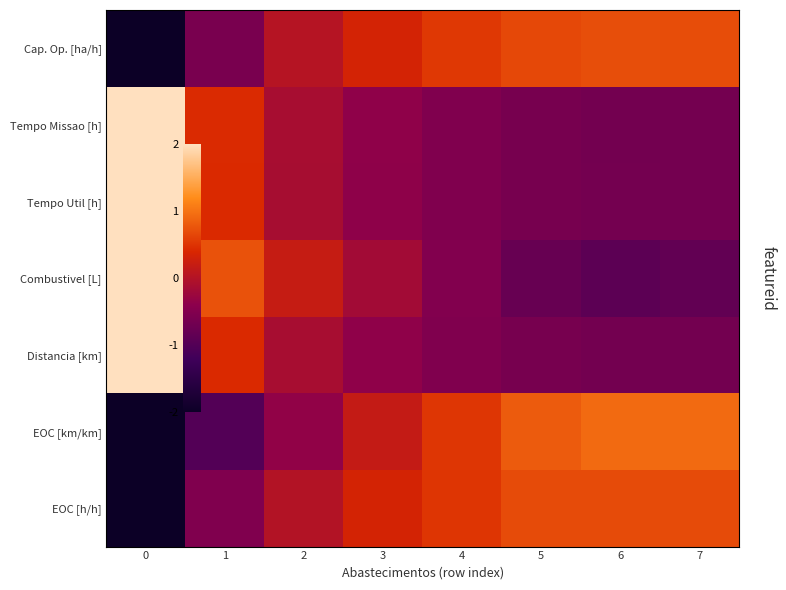

At how many categories does at least one series exceed -1?

8